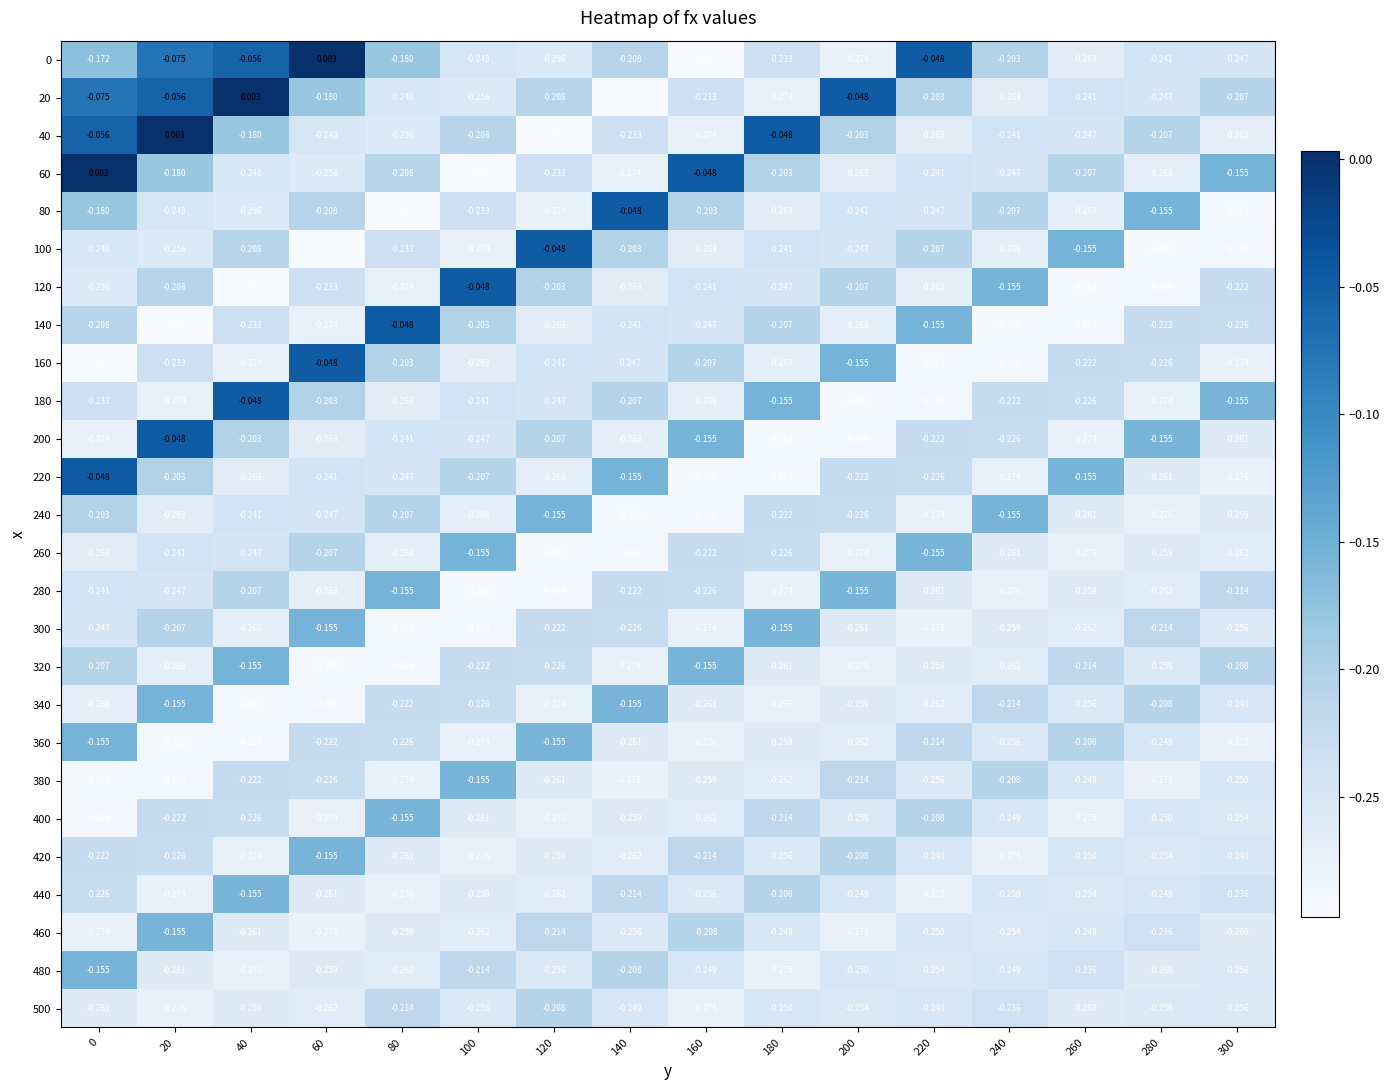

What is the difference between the highest and lowest values at 260?

0.1